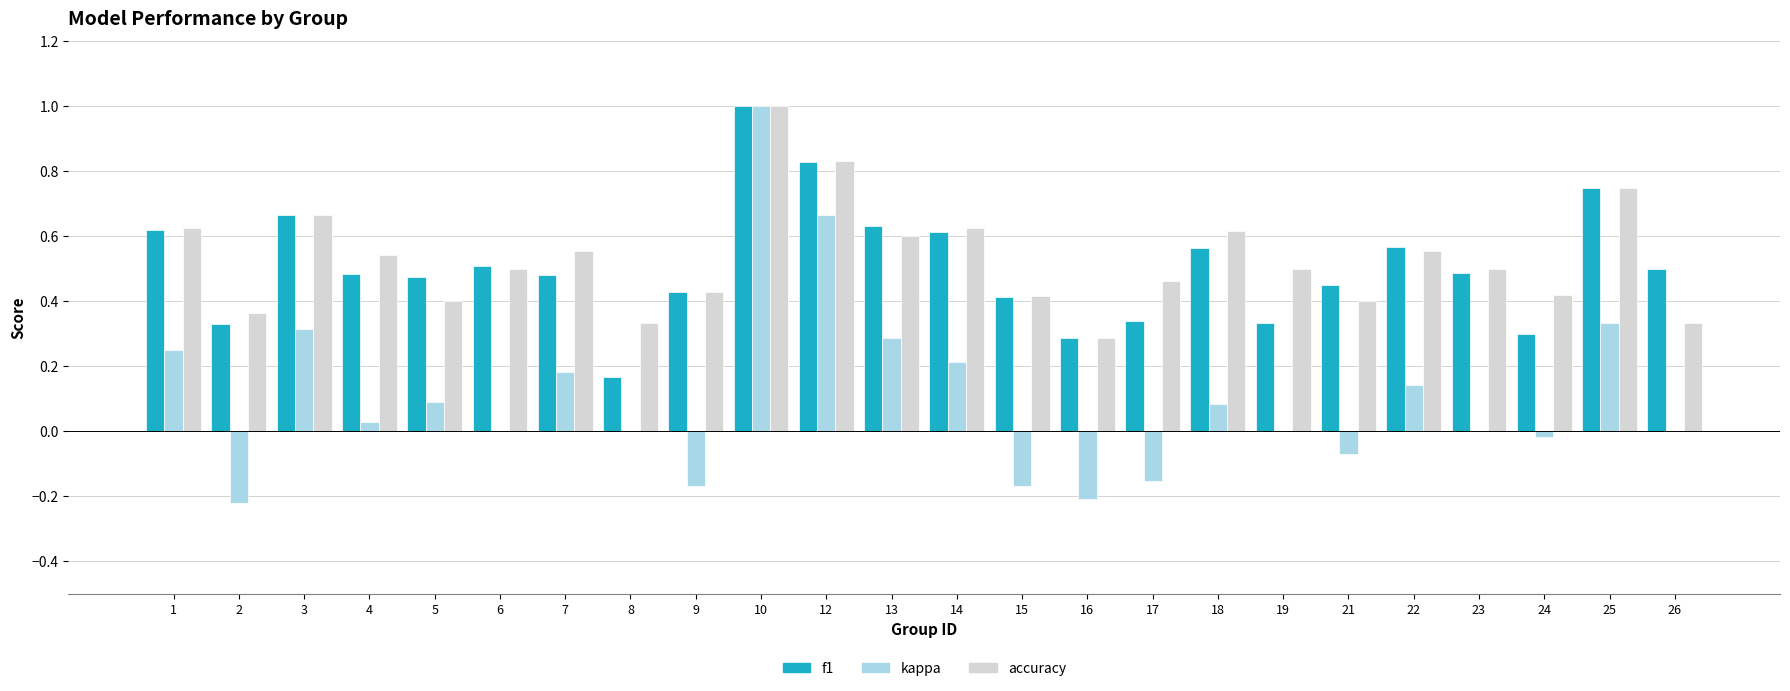

What is the sum of all accuracy values?

12.7